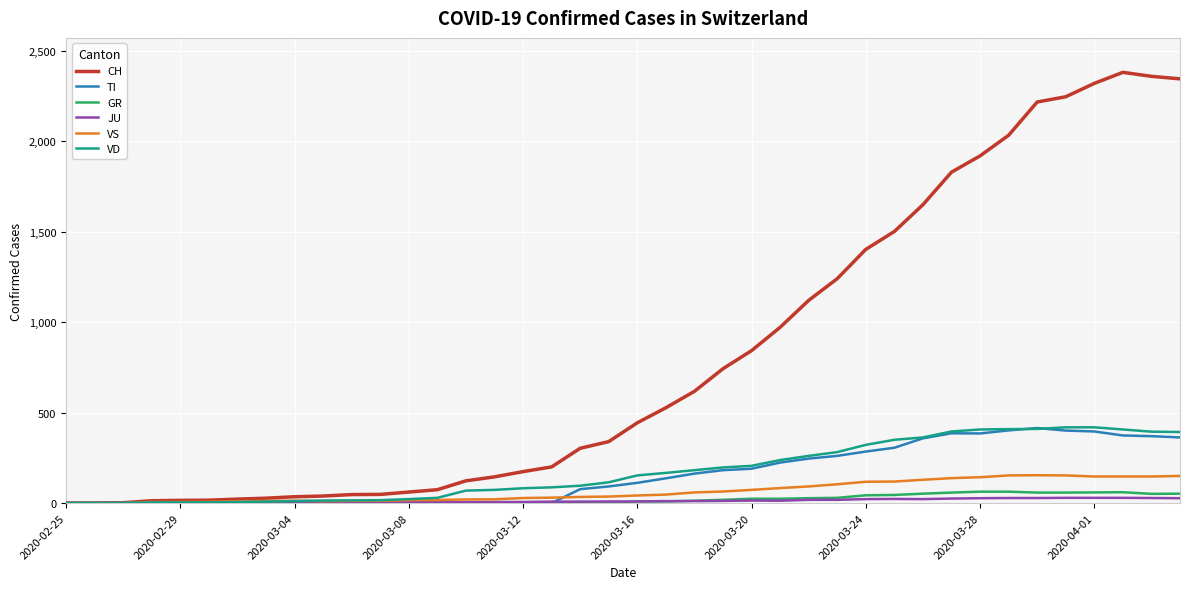

What is the maximum value shown in the chart?

2382